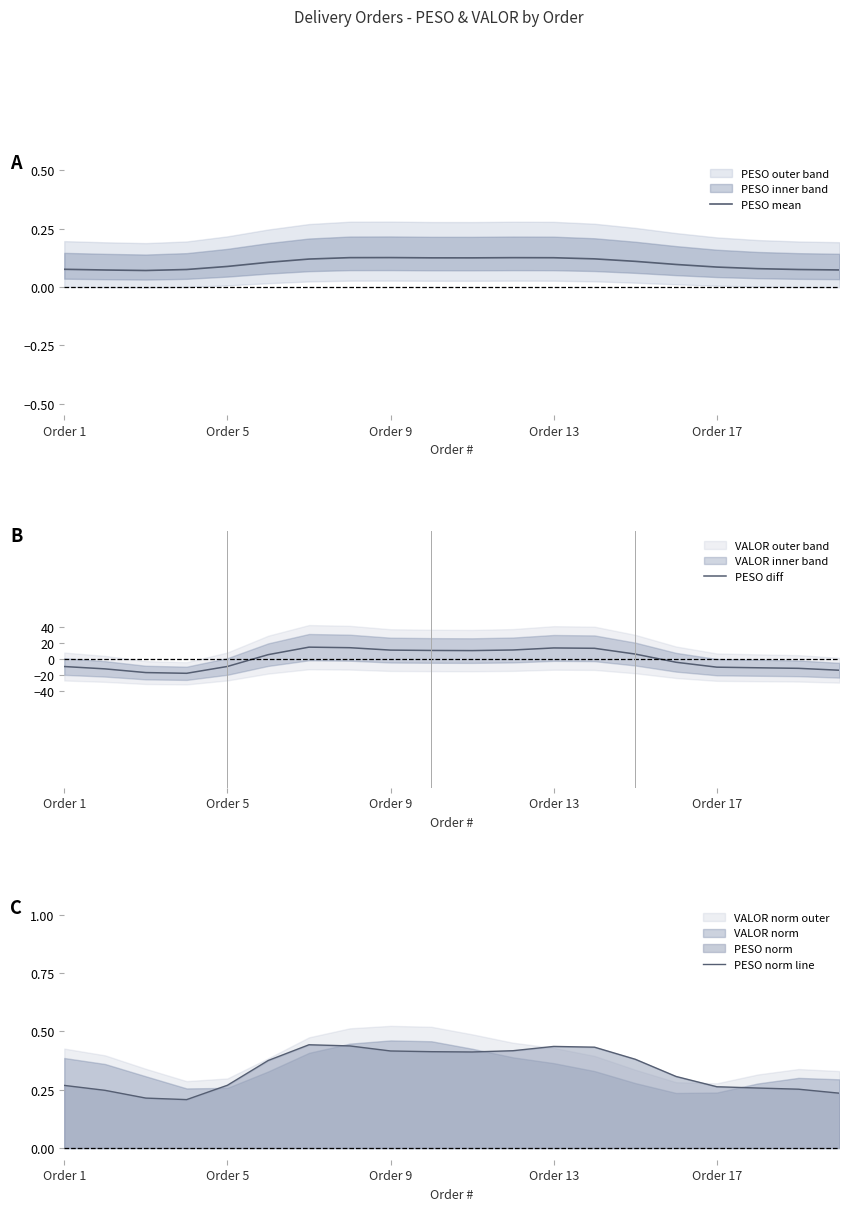

Does the chart display data point markers on the line(s)?

No